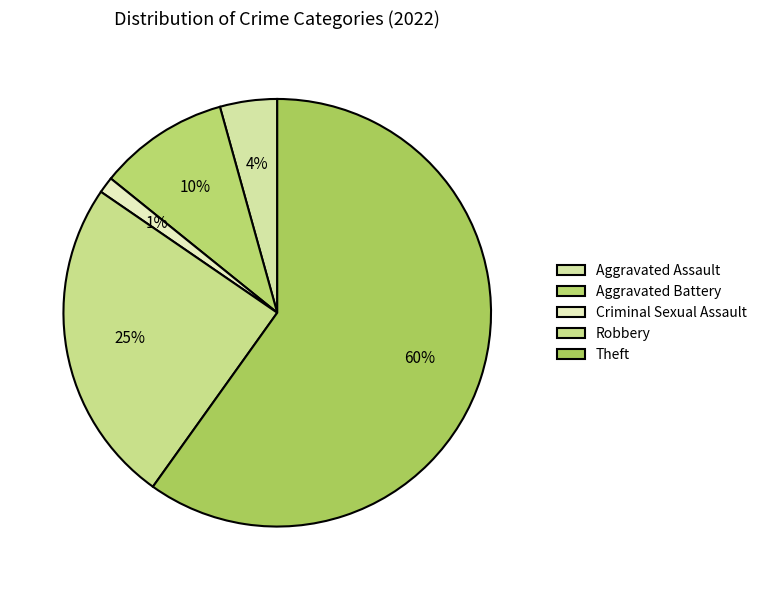

Rank the categories by value from highest to lowest.

Theft, Robbery, Aggravated Battery, Aggravated Assault, Criminal Sexual Assault